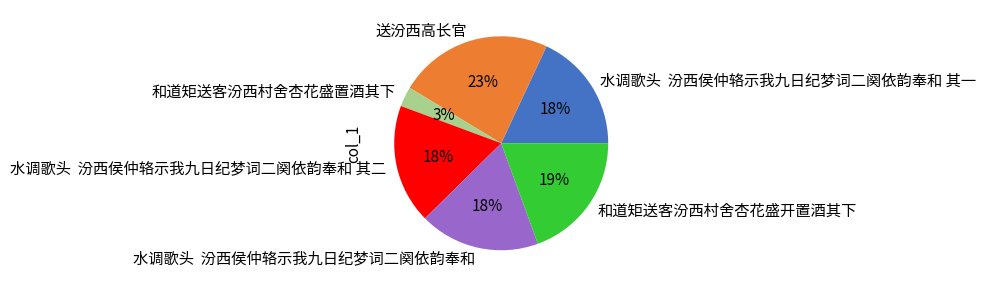

Is the sum of 水调歌头 汾西侯仲辂示我九日纪梦词二阕依韵奉和 and 送汾西高长官 greater than half?

No